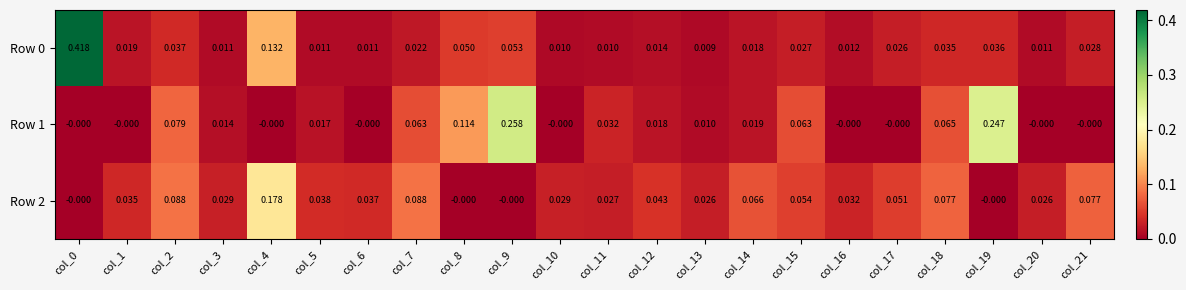

Is the value of Row 0 at col_3 greater than the value of Row 1 at col_6?

Yes